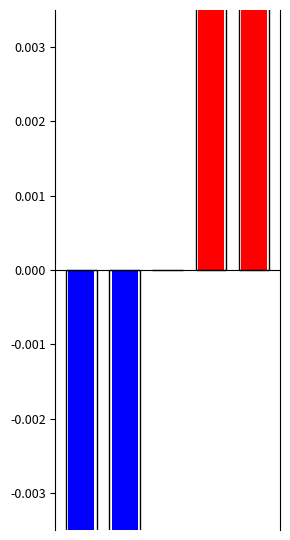

How many series are shown in this chart?

5